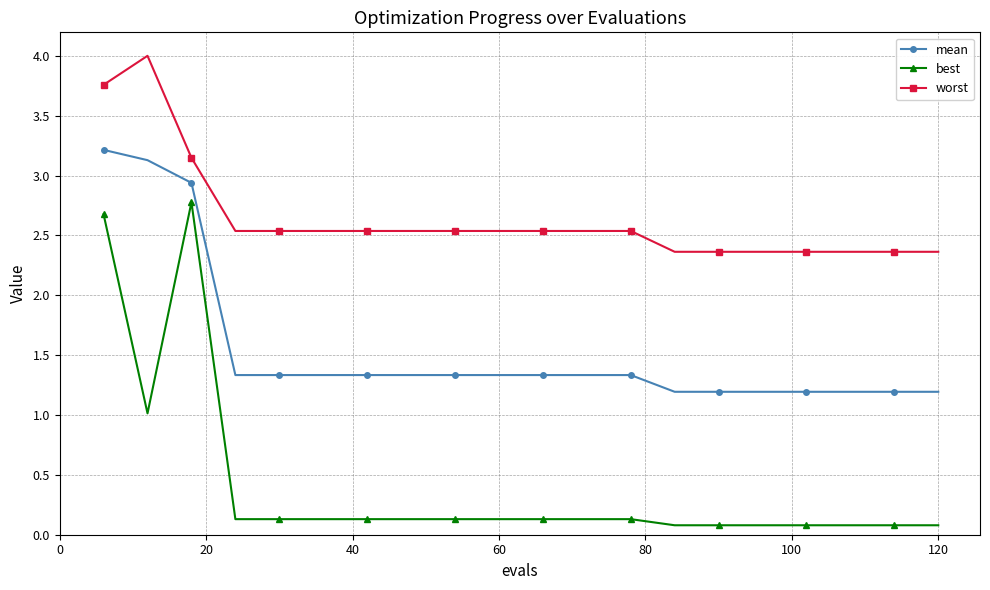

What is the value of the worst point at the 17th from the left?

2.4